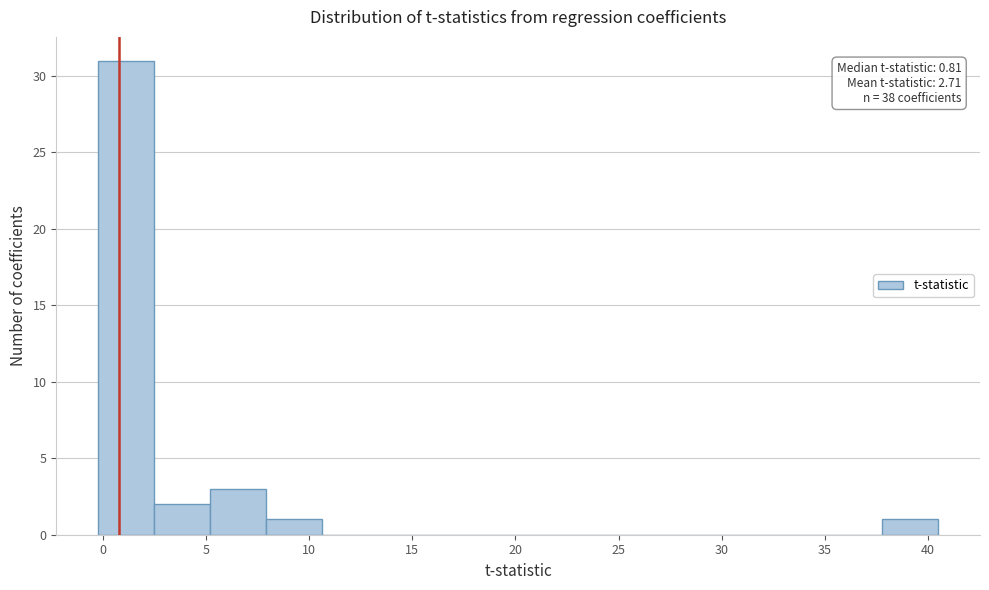

Which range on the x-axis has the tallest bar?

0.0 to 2.5